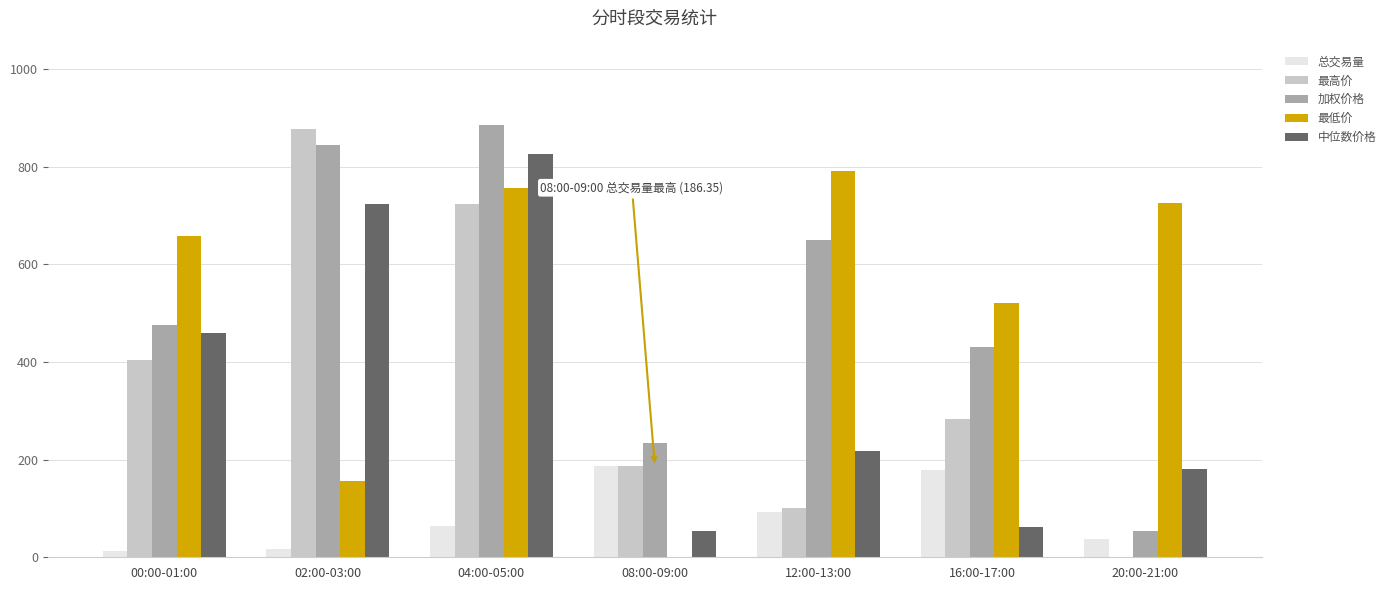

Between 04:00-05:00 and 08:00-09:00, which series saw the biggest shift?

中位数价格